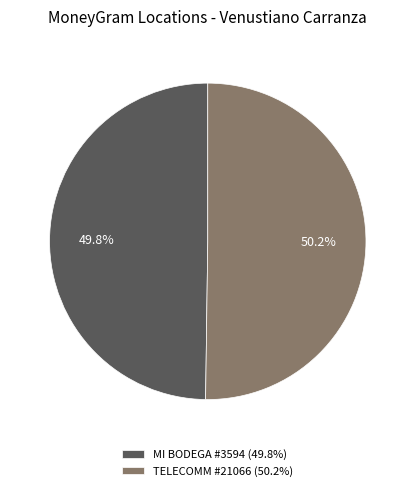

Does any single category account for the majority?

Yes